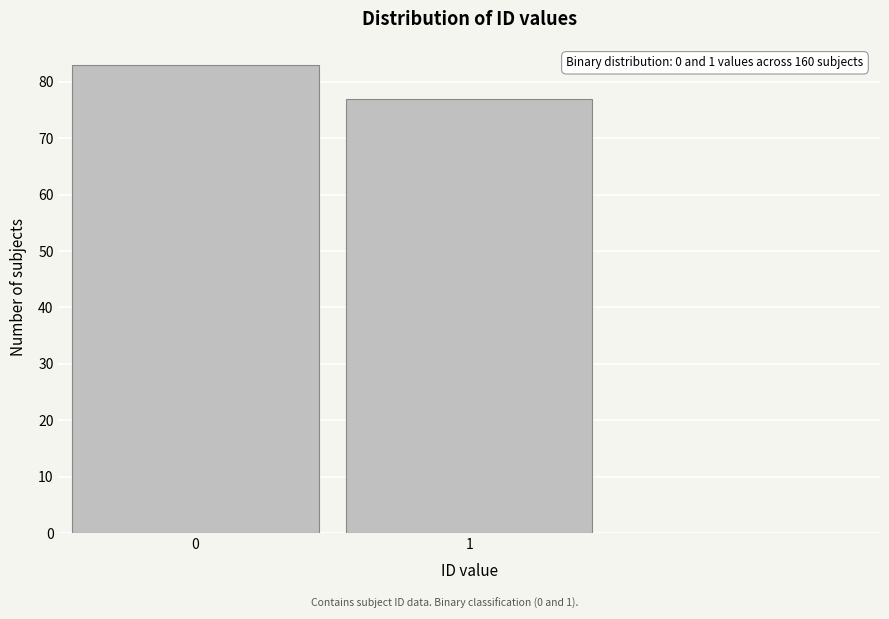

Reading left to right, what are all the values shown in this chart?

83	77